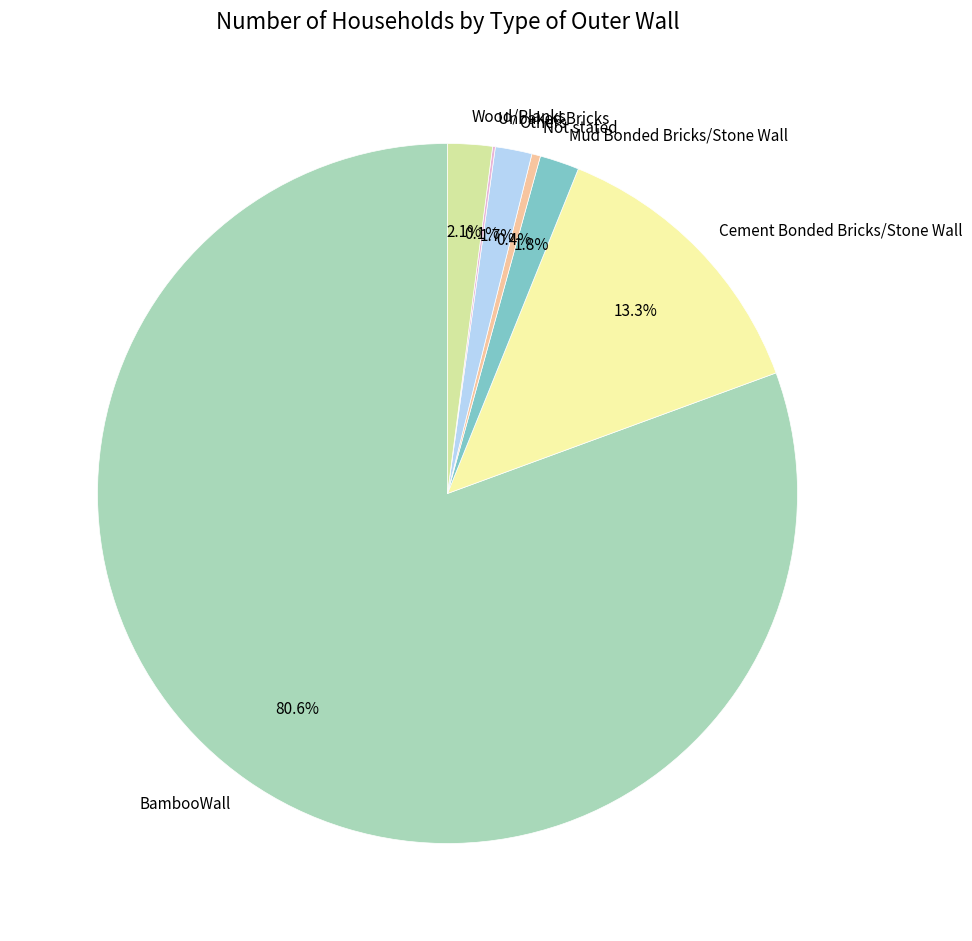

What is the largest slice in the pie chart?

BambooWall